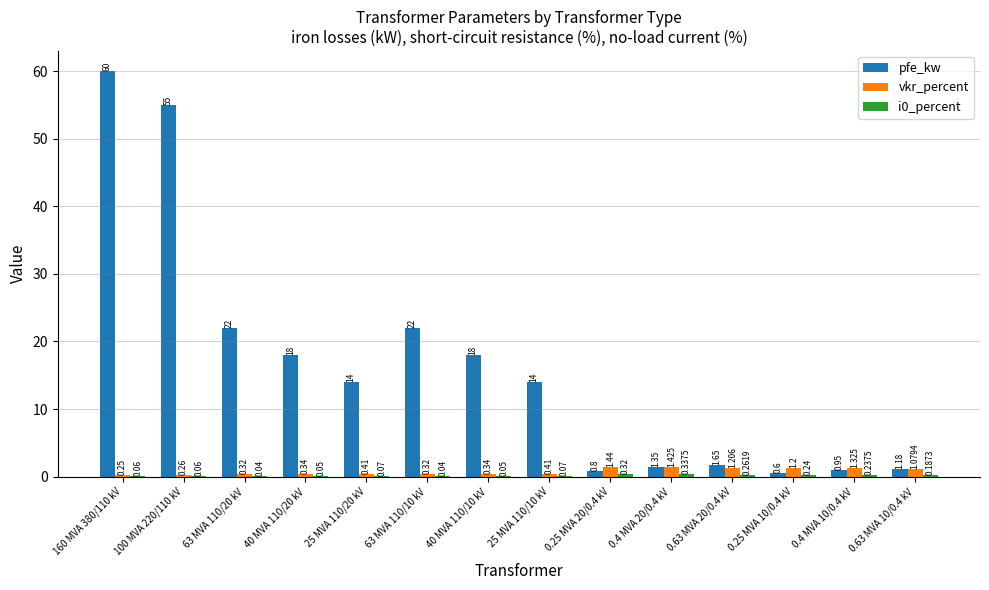

Which series has the largest total across all categories?

pfe_kw